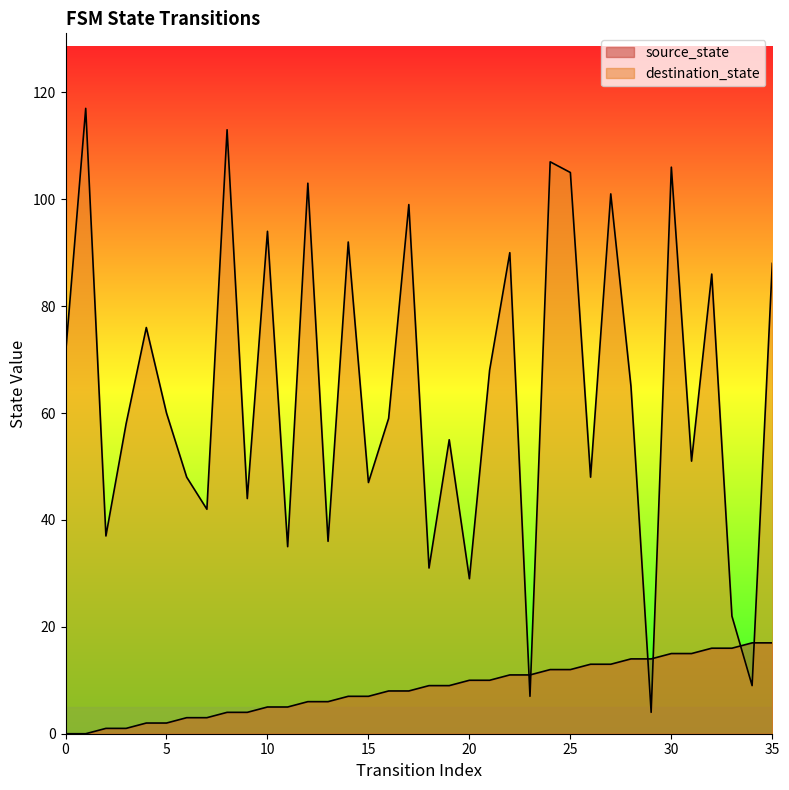

Reading left to right, extract all data points from this chart.

source_state: 0	0	1	1	2	2	3	3	4	4	5	5	6	6	7	7	8	8	9	9	10	10	11	11	12	12	13	13	14	14	15	15	16	16	17	17
destination_state: 71	117	37	58	76	60	48	42	113	44	94	35	103	36	92	47	59	99	31	55	29	68	90	7	107	105	48	101	65	4	106	51	86	22	9	88